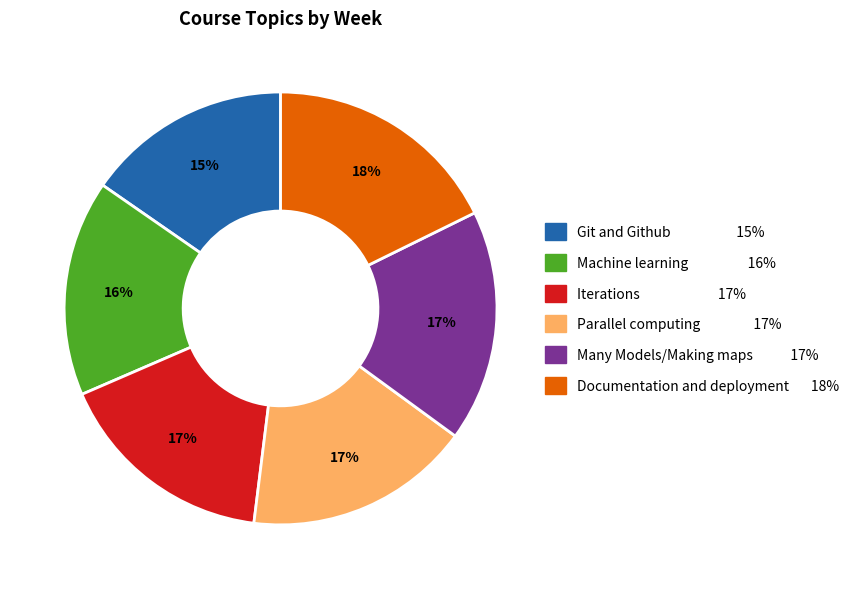

To the nearest percent, what portion does Iterations represent?

17%